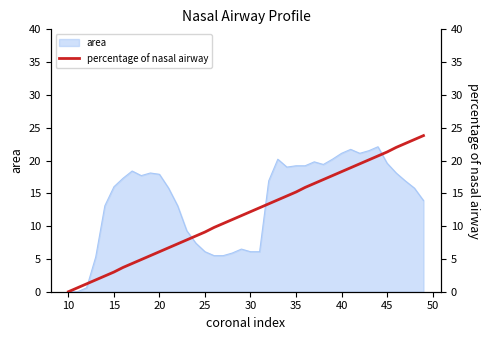

Is it true that area equals 3.8 at 20?

False